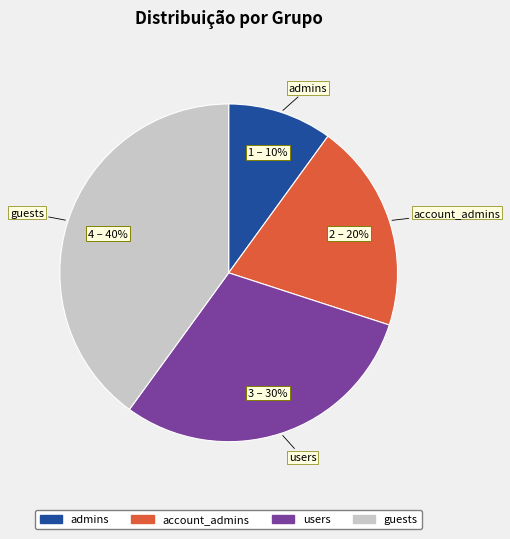

Combined, do admins and users account for over 50%?

No